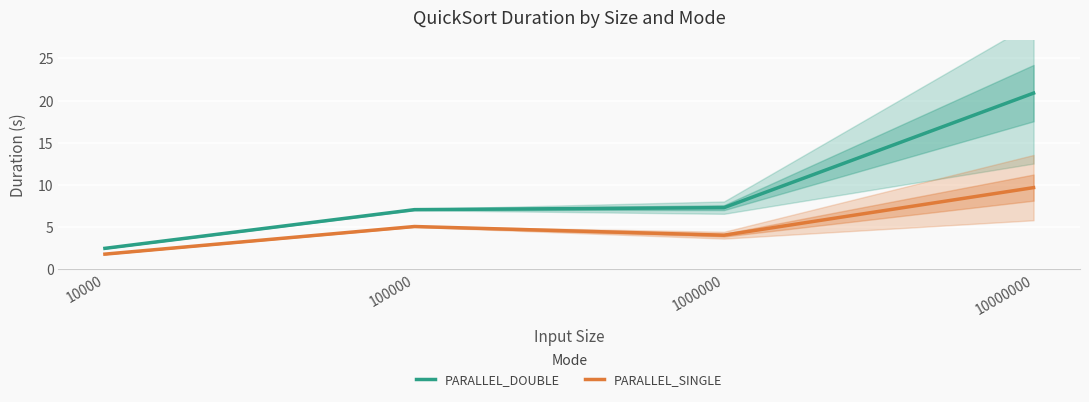

Reading left to right, list all the values displayed in this chart.

PARALLEL_DOUBLE: 10000=2.5	100000=7.1	1000000=7.3	10000000=20.9
PARALLEL_SINGLE: 10000=1.8	100000=5.1	1000000=4.0	10000000=9.7